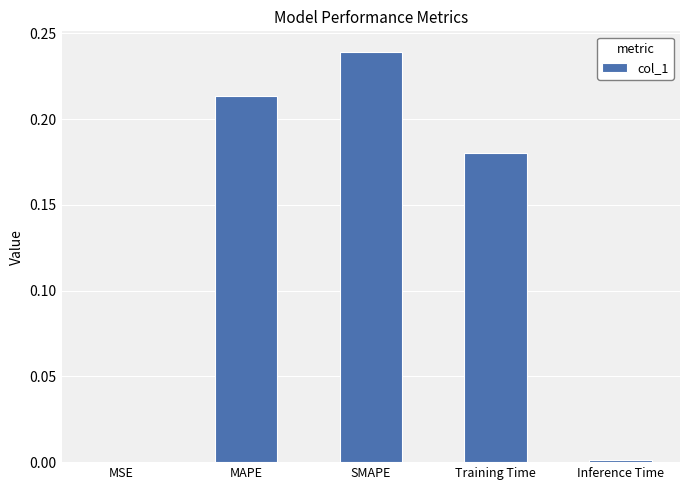

Which label corresponds to the largest value in the chart?

SMAPE